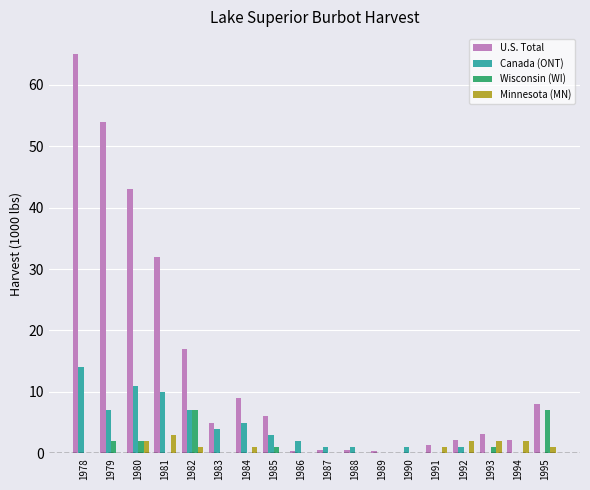

Count the number of data series in this chart.

4